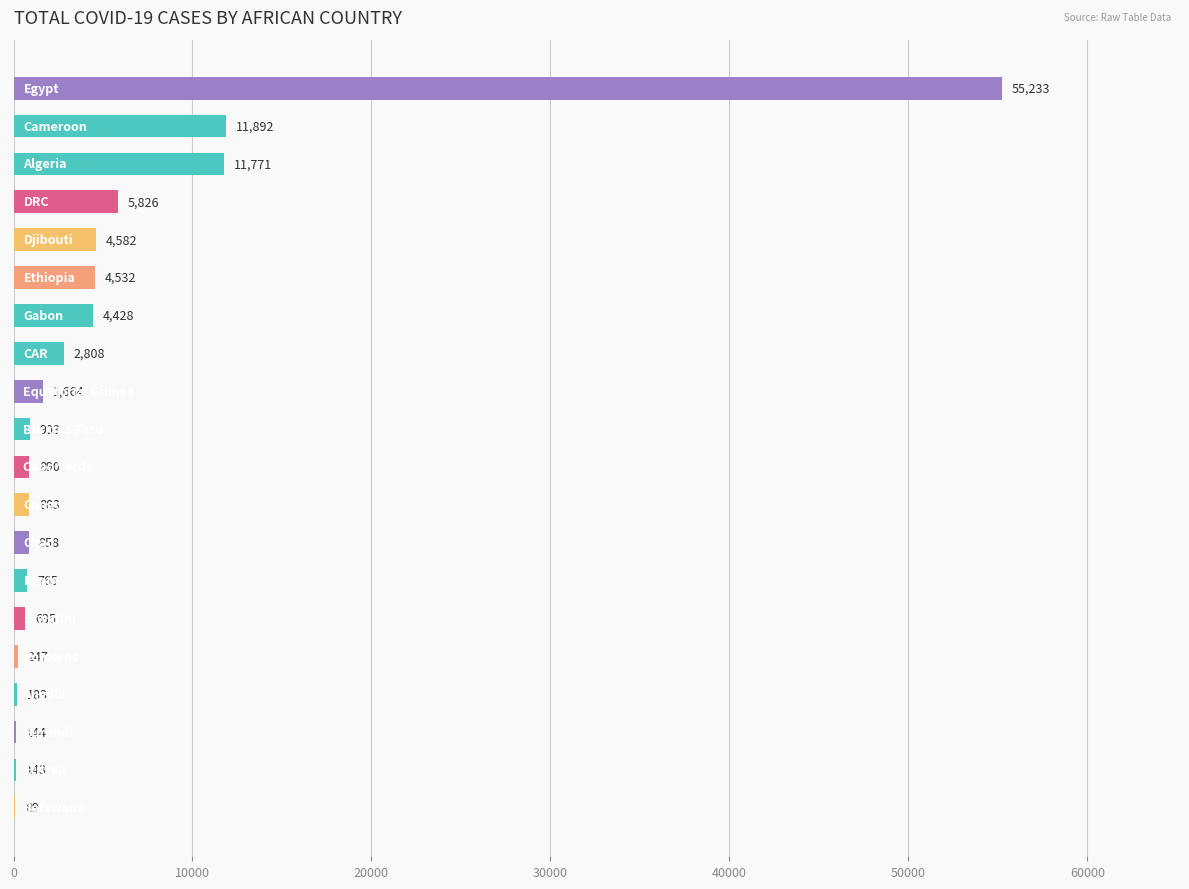

What is the maximum value shown in the chart?

55233